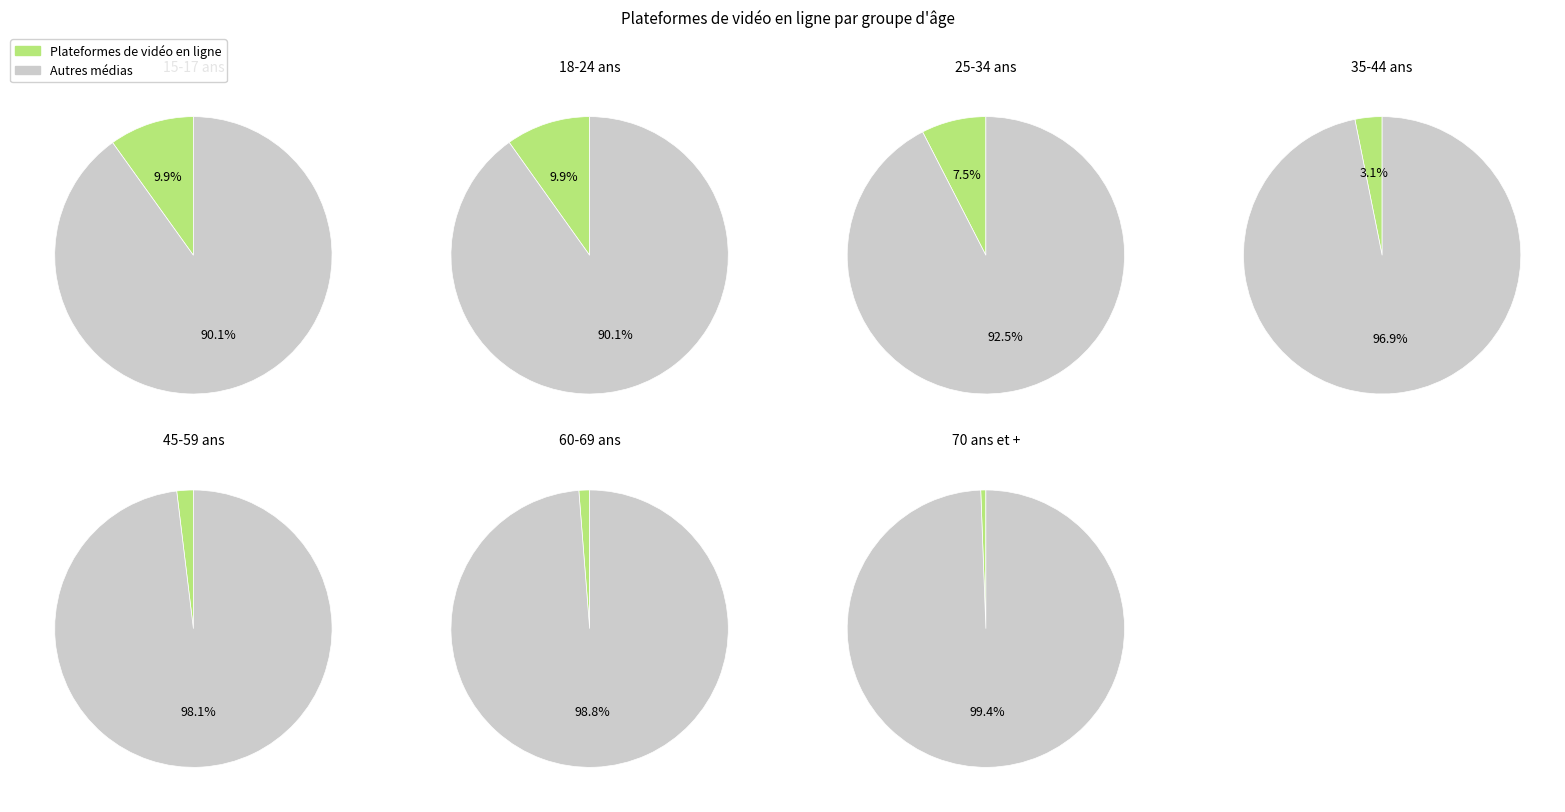

To the nearest percent, what percentage of the pie is 25-34 ans?

22%